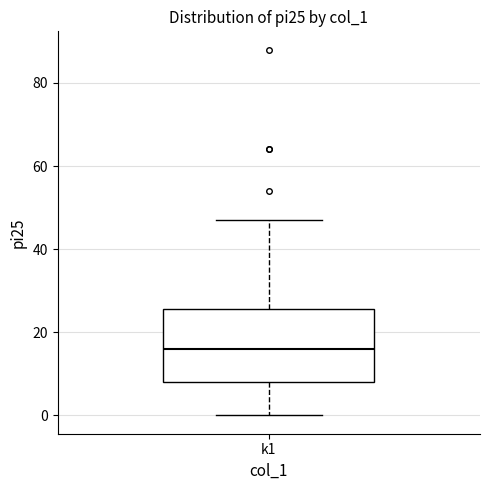

Where is the lower edge of the box for k1 on the y-axis? The values are not printed on the chart, so give them approximately, as read against the axis.

8